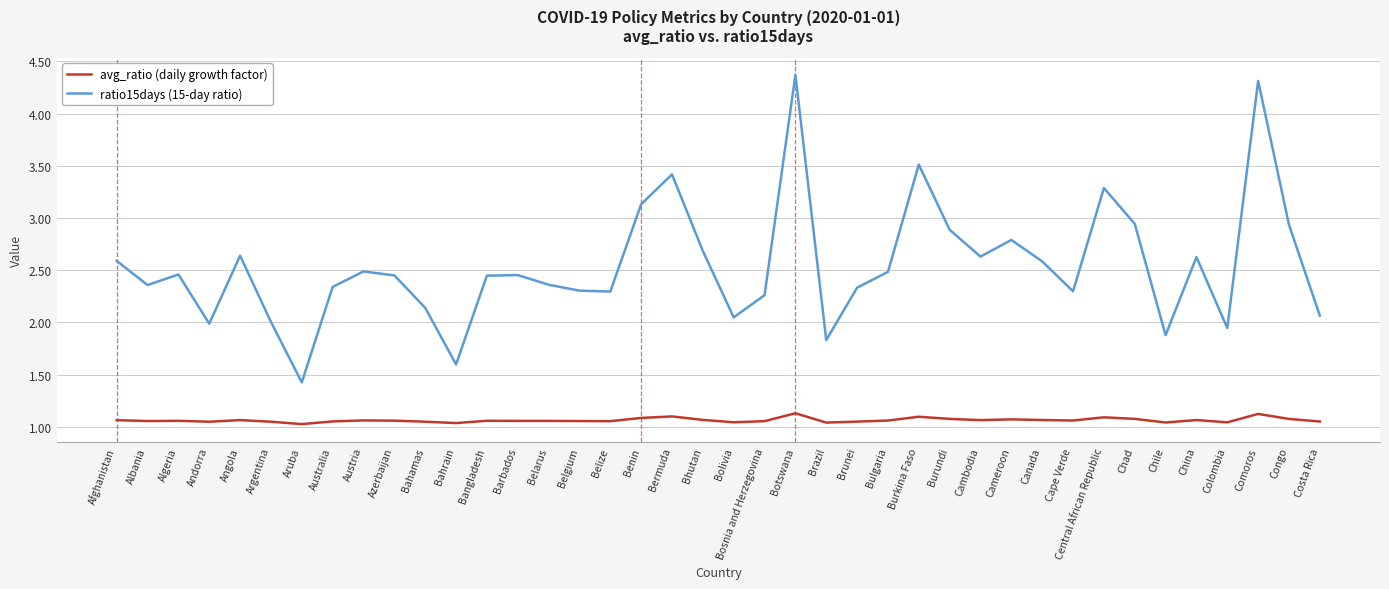

What is the difference between the highest and lowest values at Albania?

1.3